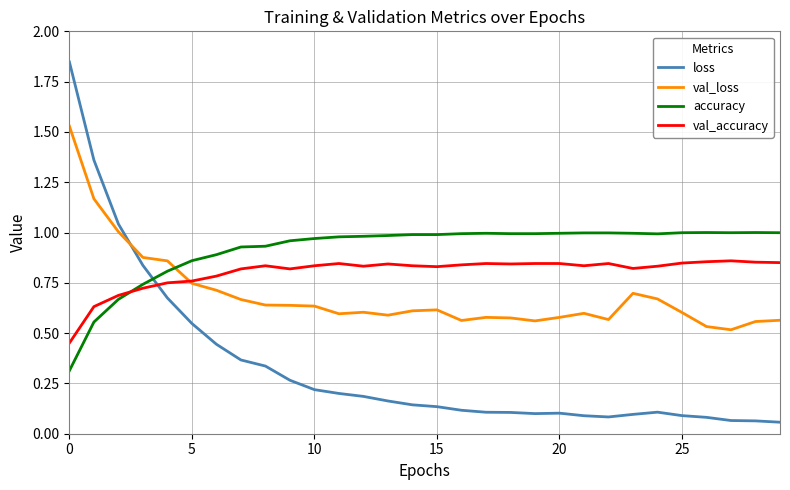

Which series has the largest total across all categories?

accuracy